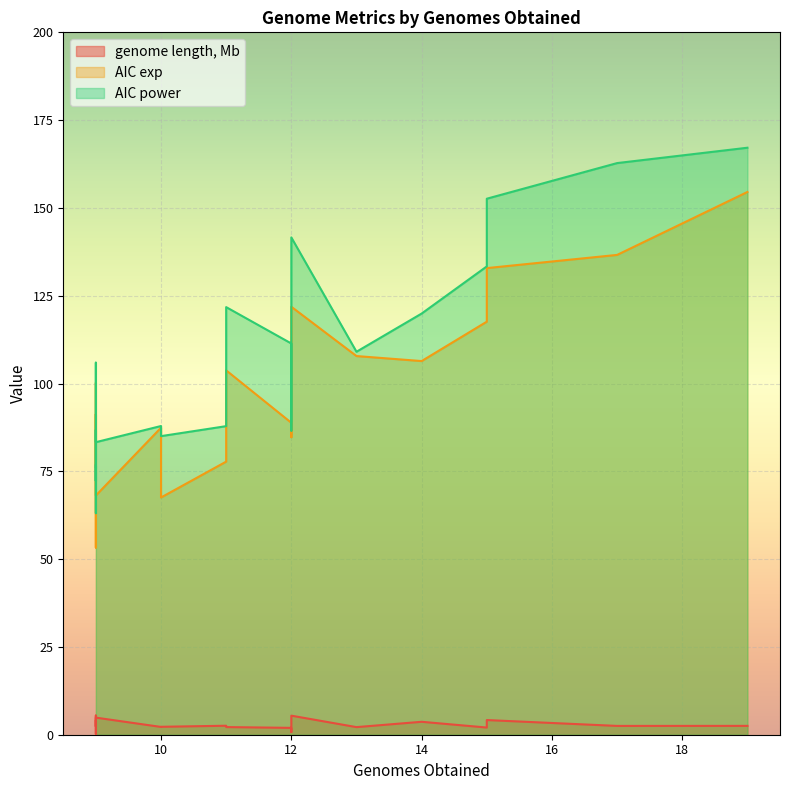

The genome length, Mb series shows 1.2 at 12. True or false?

False